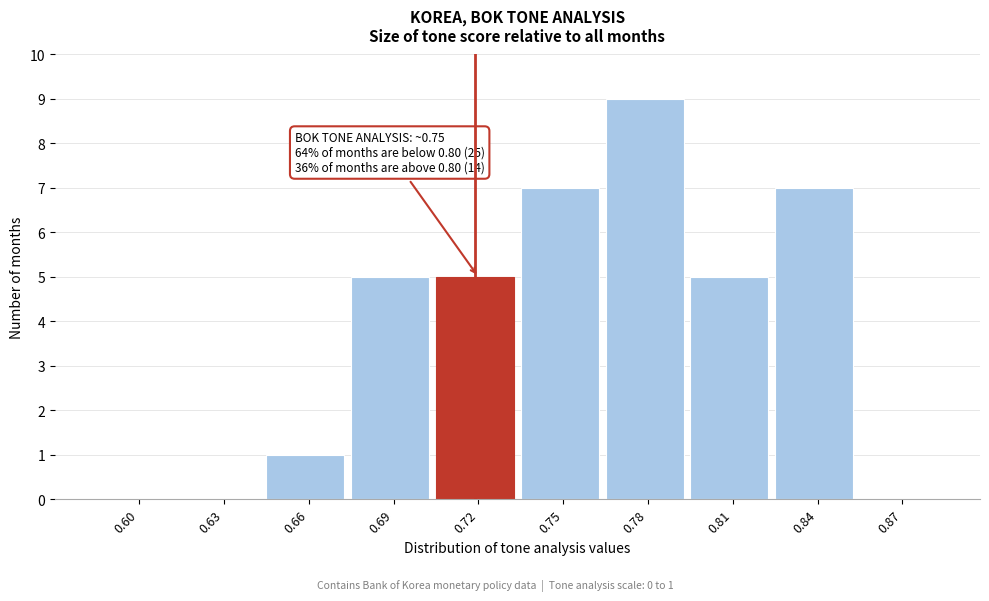

Reading left to right, list all the values displayed in this chart.

0.60=0	0.63=0	0.66=1	0.69=5	0.72=5	0.75=7	0.78=9	0.81=5	0.84=7	0.87=0